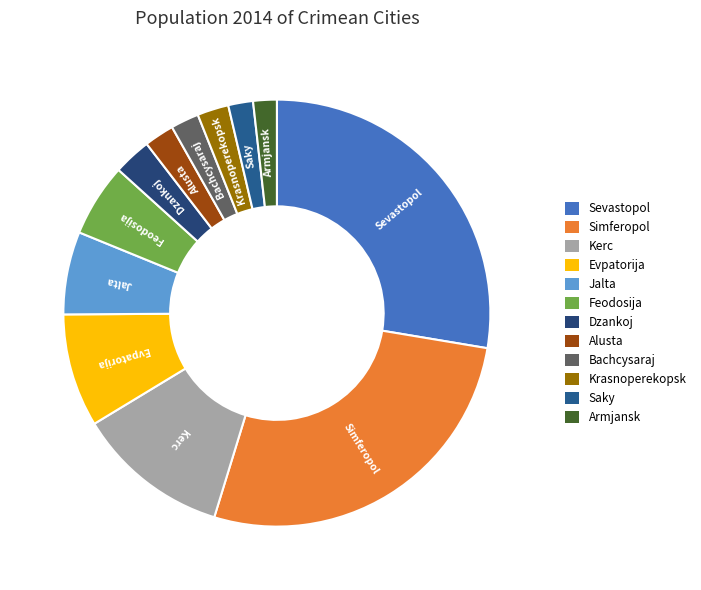

Between Dzankoj and Armjansk, which is larger?

Dzankoj